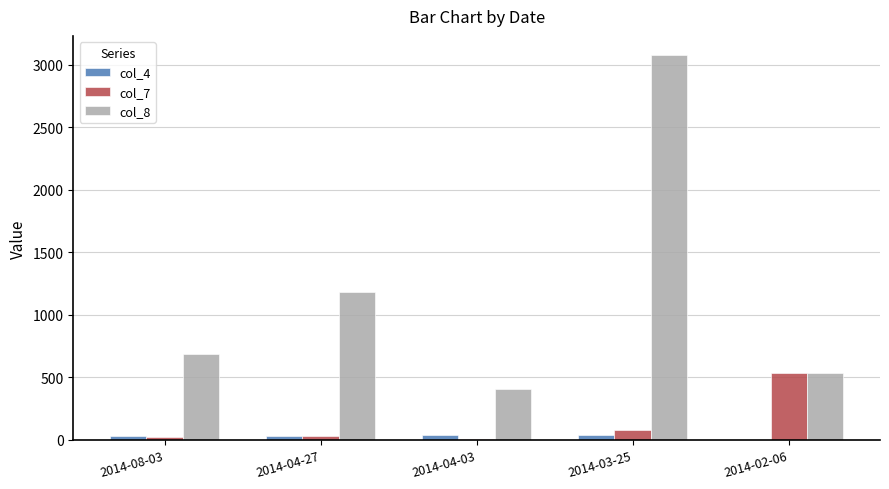

How many data points does each series have?

5